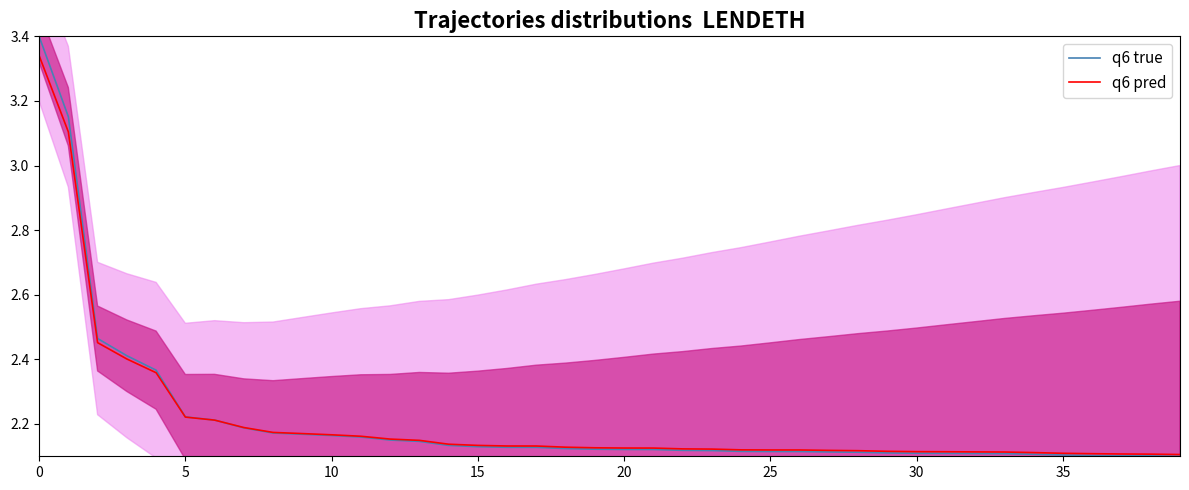

Is it true that q6 true equals 2.1 at 25?

True